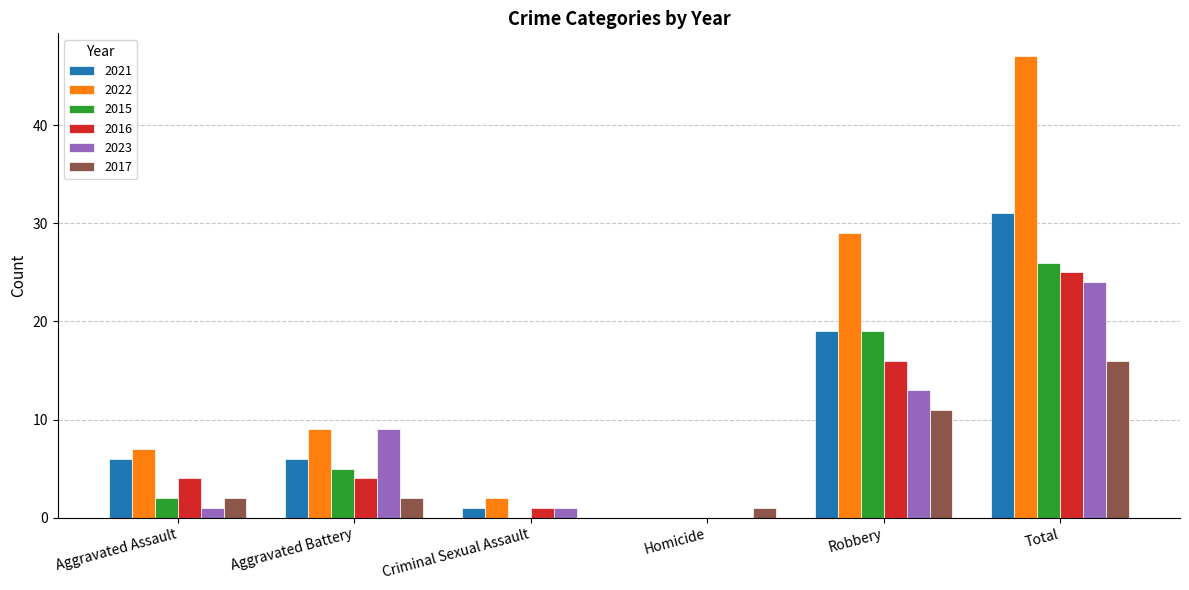

Where is 2016 nearest to the value 12?

Robbery